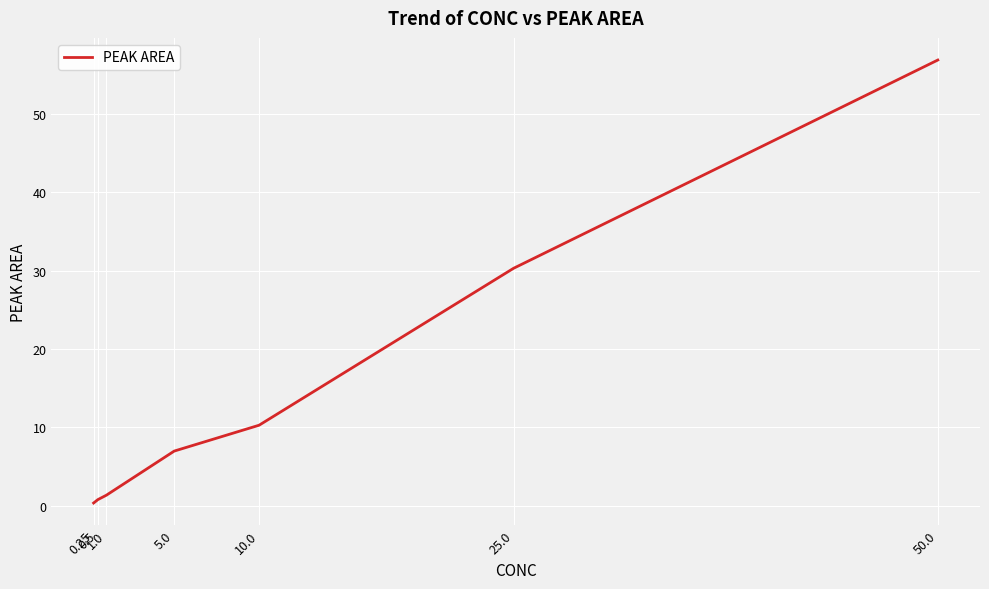

True or false: there are more than 2 points higher than both neighbors.

False